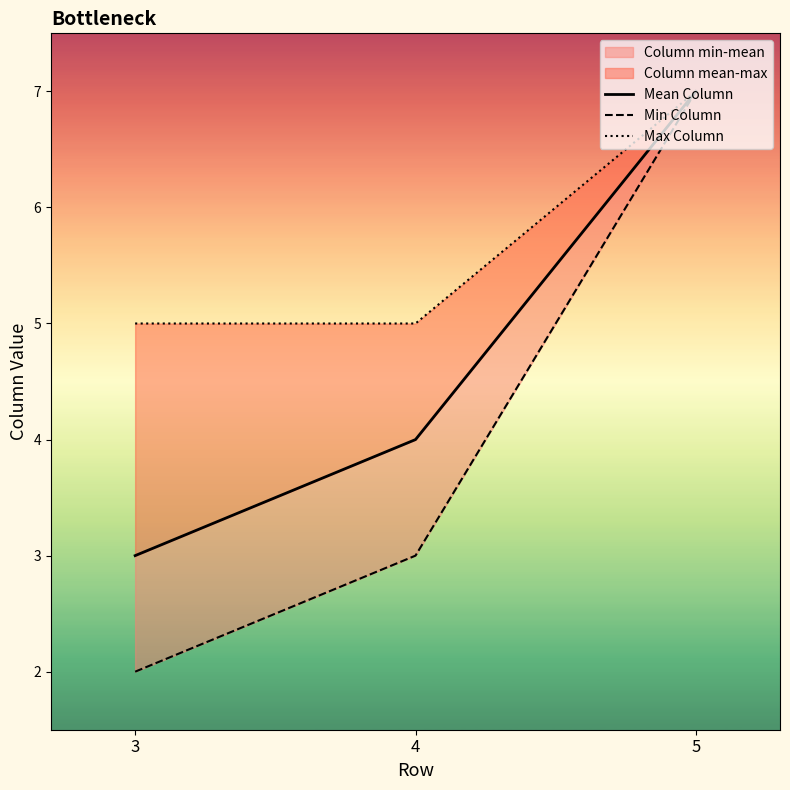

What is the difference between the maximum and second lowest values in the Min Column series?

4